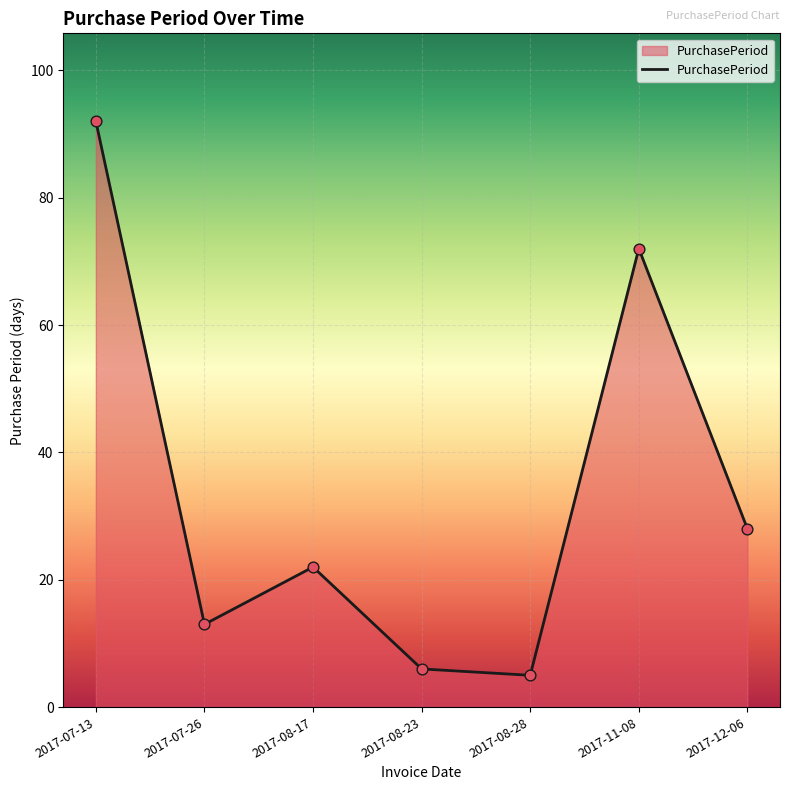

Which has a higher value, 2017-08-28 or 2017-07-26?

2017-07-26